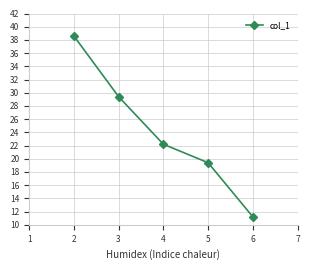

Reading left to right, list all the values displayed in this chart.

38.6	29.4	22.2	19.4	11.2